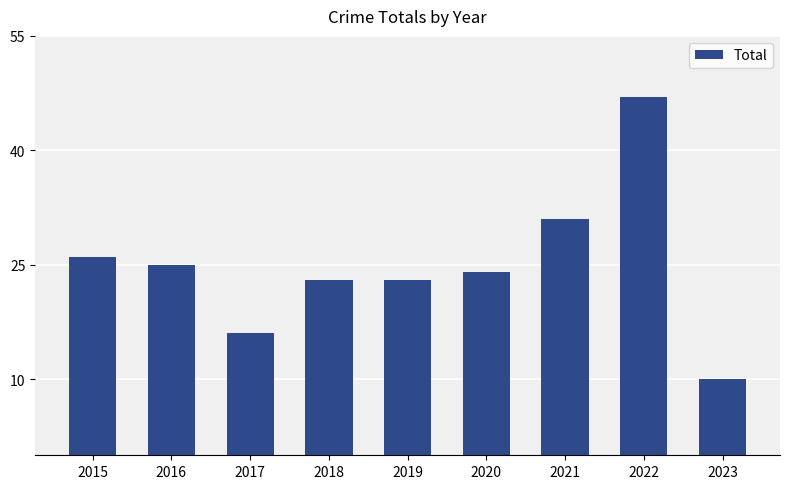

At which label is the value closest to 28?

2015